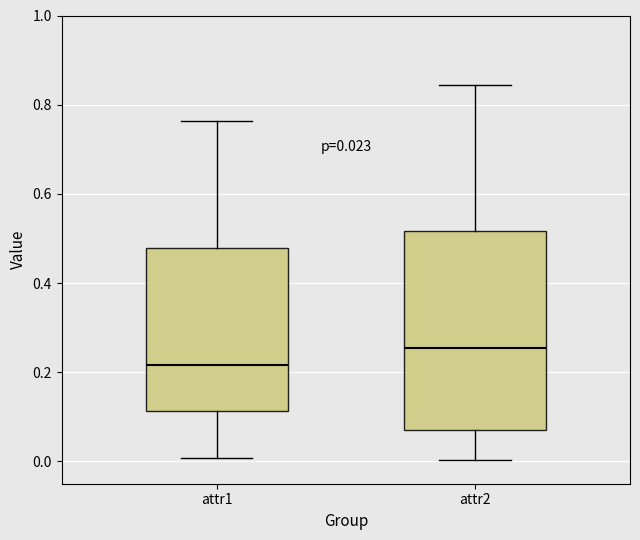

Which box's median line is the highest?

attr2